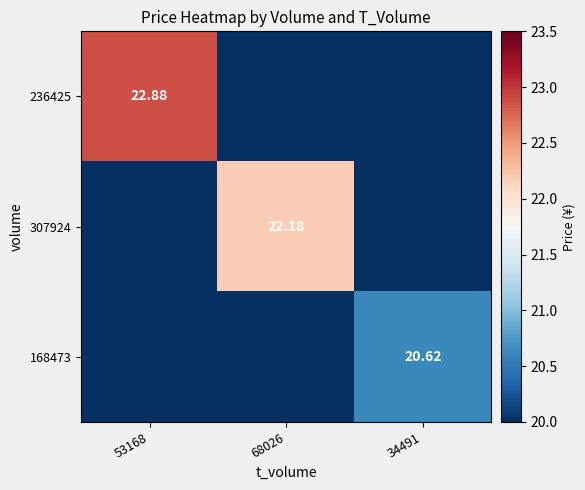

At how many categories does at least one series exceed 20?

3